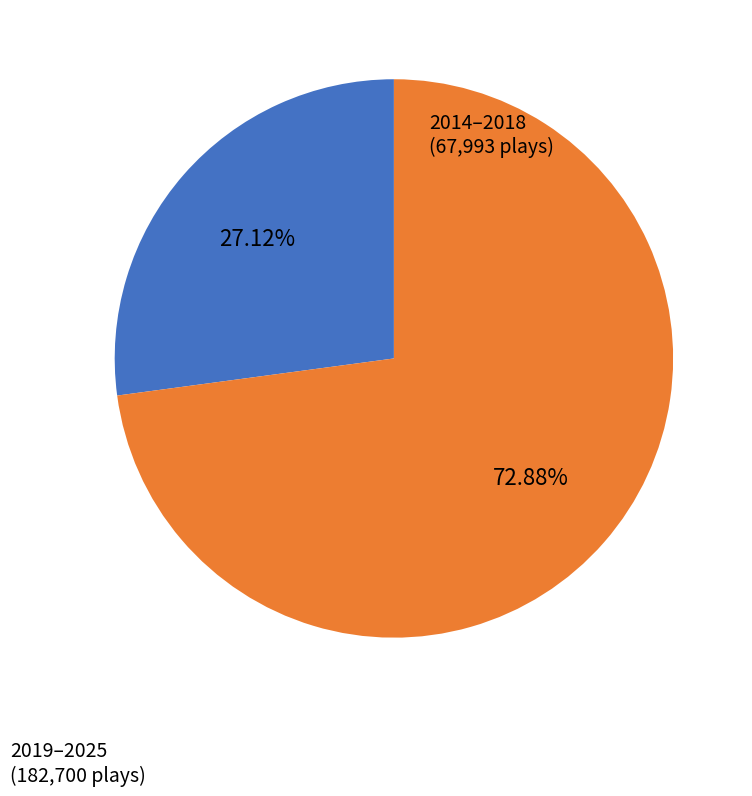

Does any single category account for the majority?

Yes